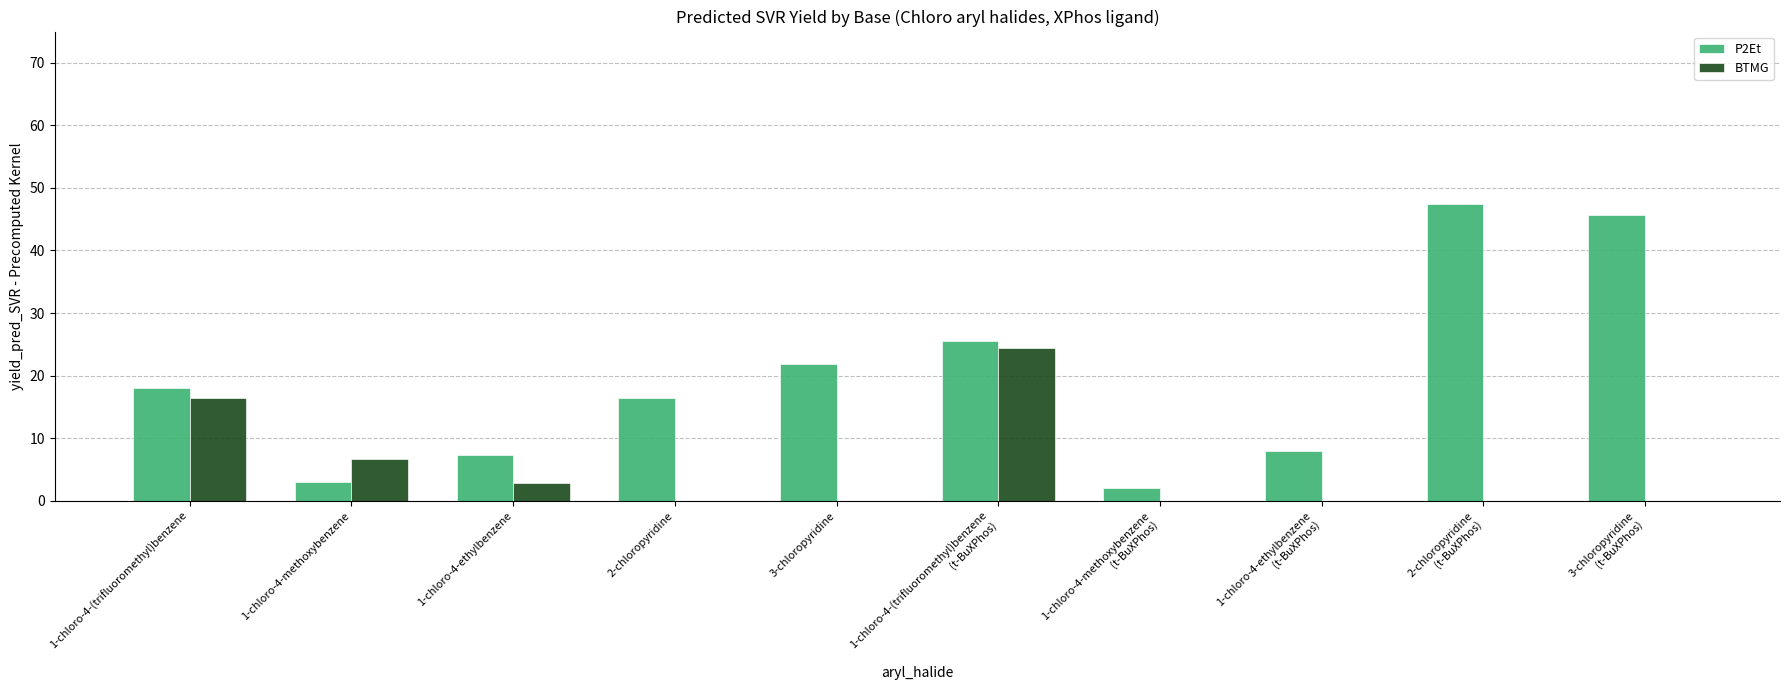

Reading right to left, what are all the values shown in this chart?

P2Et: 3-chloropyridine
(t-BuXPhos)=45.7	2-chloropyridine
(t-BuXPhos)=47.5	1-chloro-4-ethylbenzene
(t-BuXPhos)=7.9	1-chloro-4-methoxybenzene
(t-BuXPhos)=2.0	1-chloro-4-(trifluoromethyl)benzene
(t-BuXPhos)=25.5	3-chloropyridine=21.9	2-chloropyridine=16.4	1-chloro-4-ethylbenzene=7.2	1-chloro-4-methoxybenzene=3.0	1-chloro-4-(trifluoromethyl)benzene=18.0
BTMG: 3-chloropyridine
(t-BuXPhos)=0.0	2-chloropyridine
(t-BuXPhos)=0.0	1-chloro-4-ethylbenzene
(t-BuXPhos)=0.0	1-chloro-4-methoxybenzene
(t-BuXPhos)=0.0	1-chloro-4-(trifluoromethyl)benzene
(t-BuXPhos)=24.4	3-chloropyridine=0.0	2-chloropyridine=0.0	1-chloro-4-ethylbenzene=2.9	1-chloro-4-methoxybenzene=6.7	1-chloro-4-(trifluoromethyl)benzene=16.4